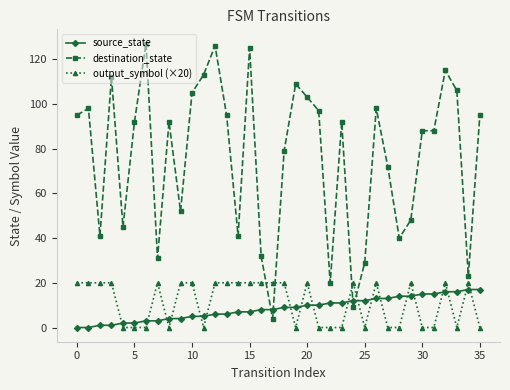

Which series has the largest total across all categories?

destination_state